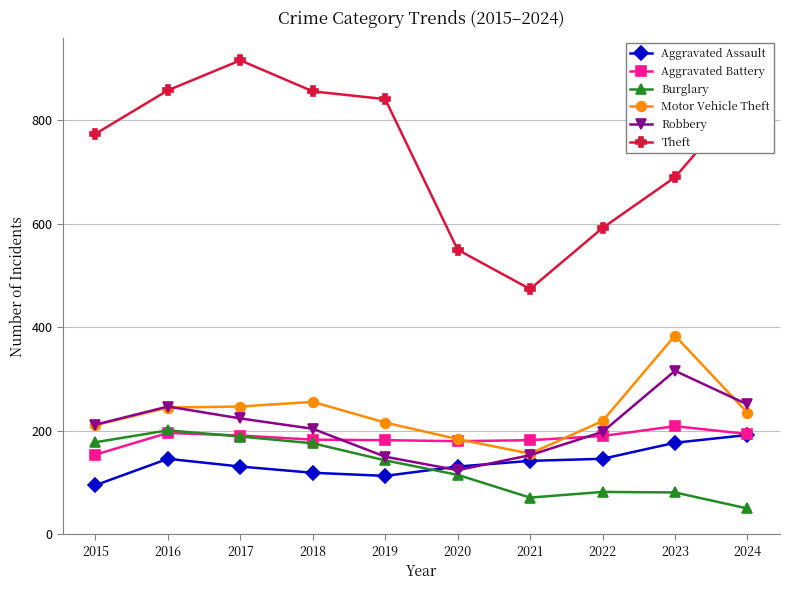

List the series in order of their peak value, lowest first.

Aggravated Assault, Burglary, Aggravated Battery, Robbery, Motor Vehicle Theft, Theft